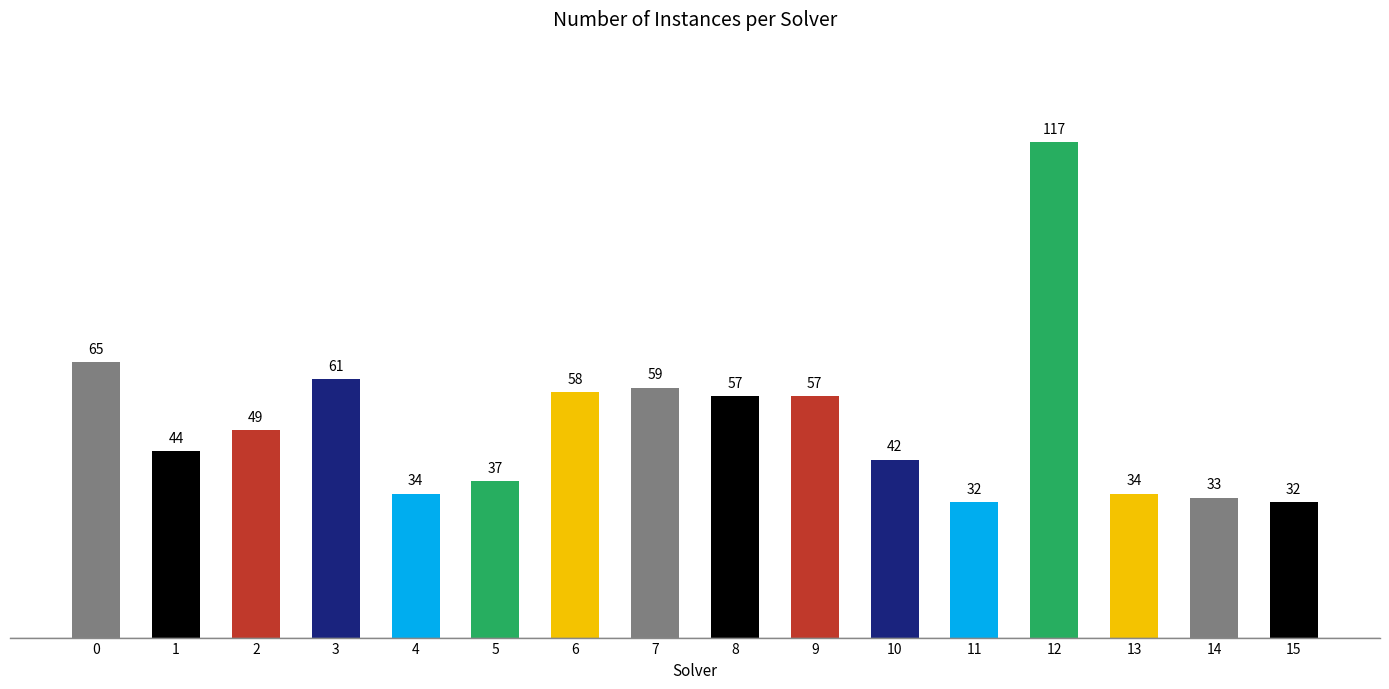

What is the value of the 16th bar from the left?

32